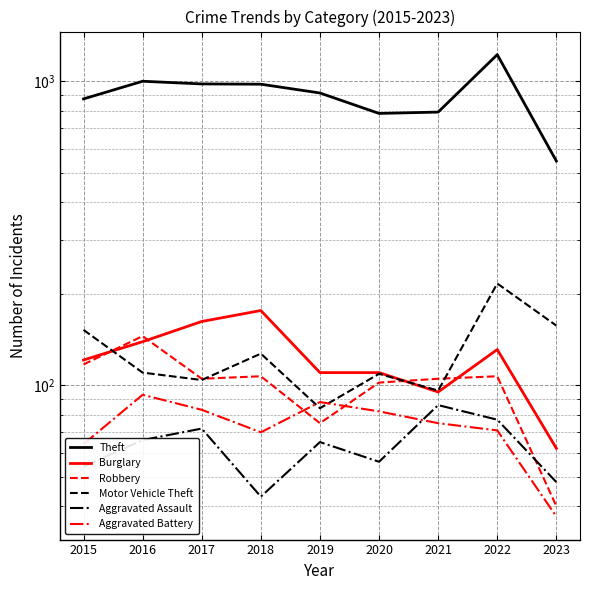

The Aggravated Battery series shows 142 at 2020. True or false?

False